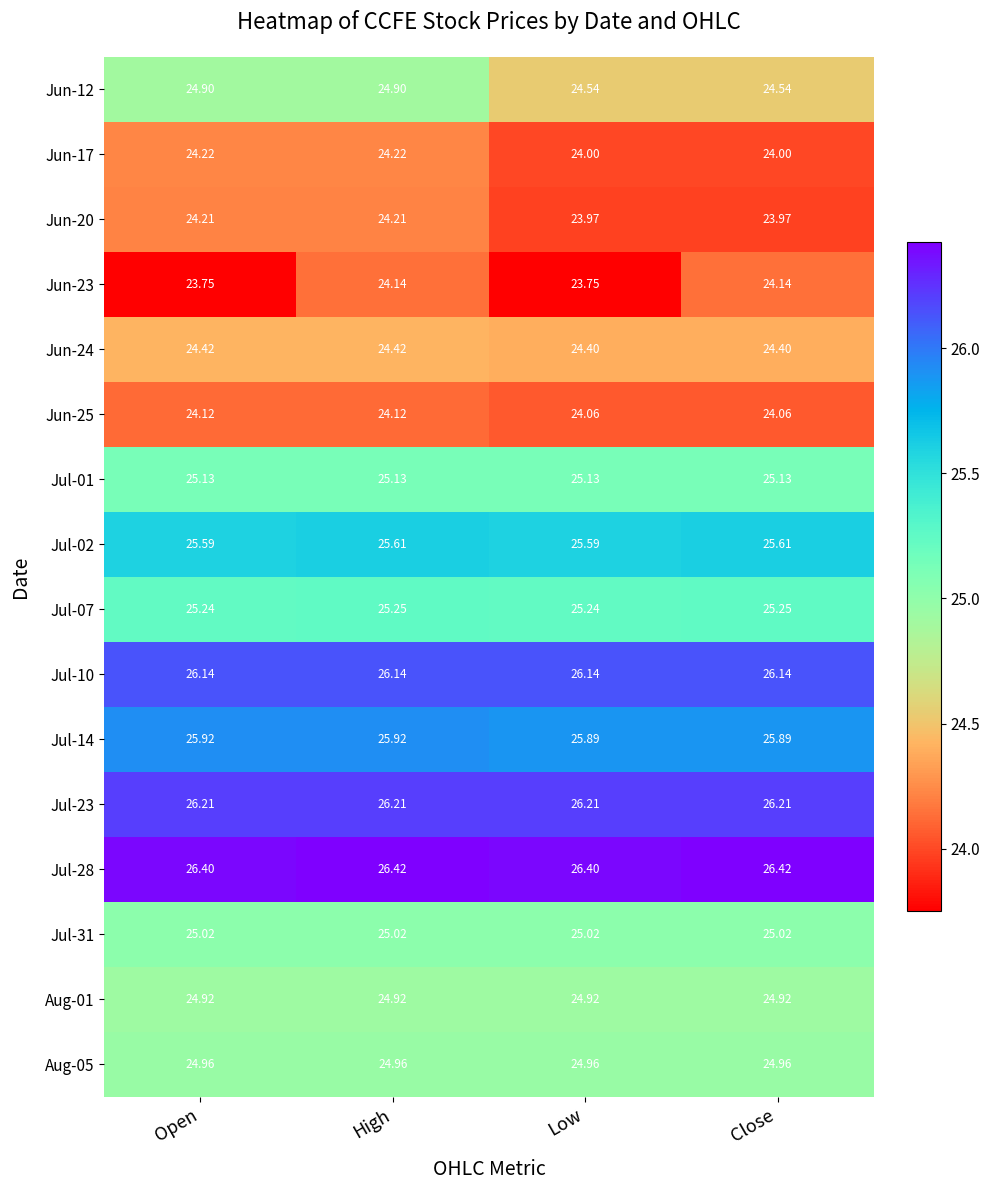

At which category is the sum across all series the highest?

High